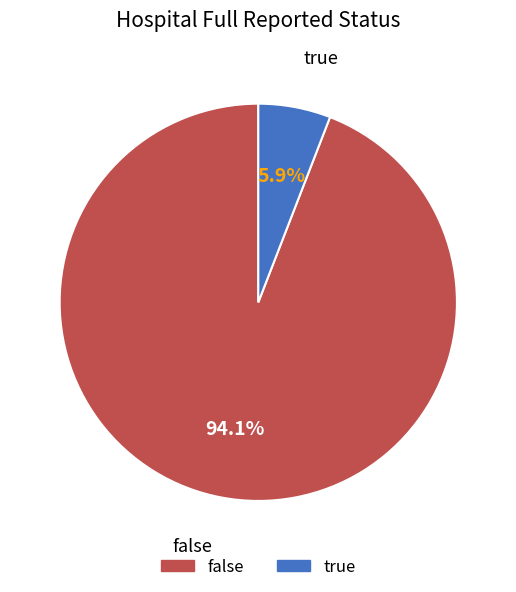

What percentage is the false slice, to the nearest percent?

94%